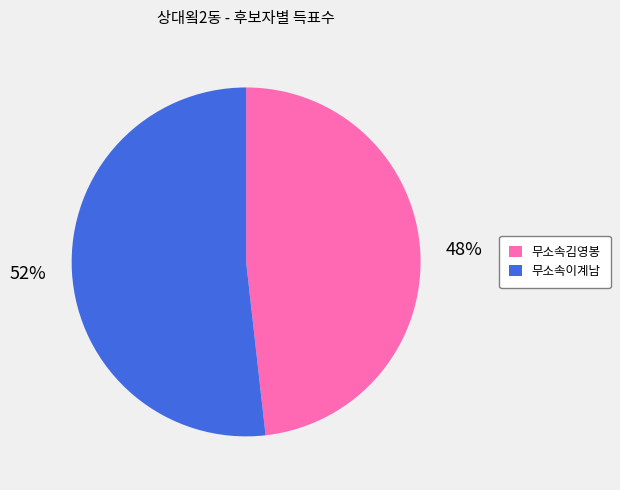

To the nearest percent, what percentage of the pie is 무소속이계남?

52%